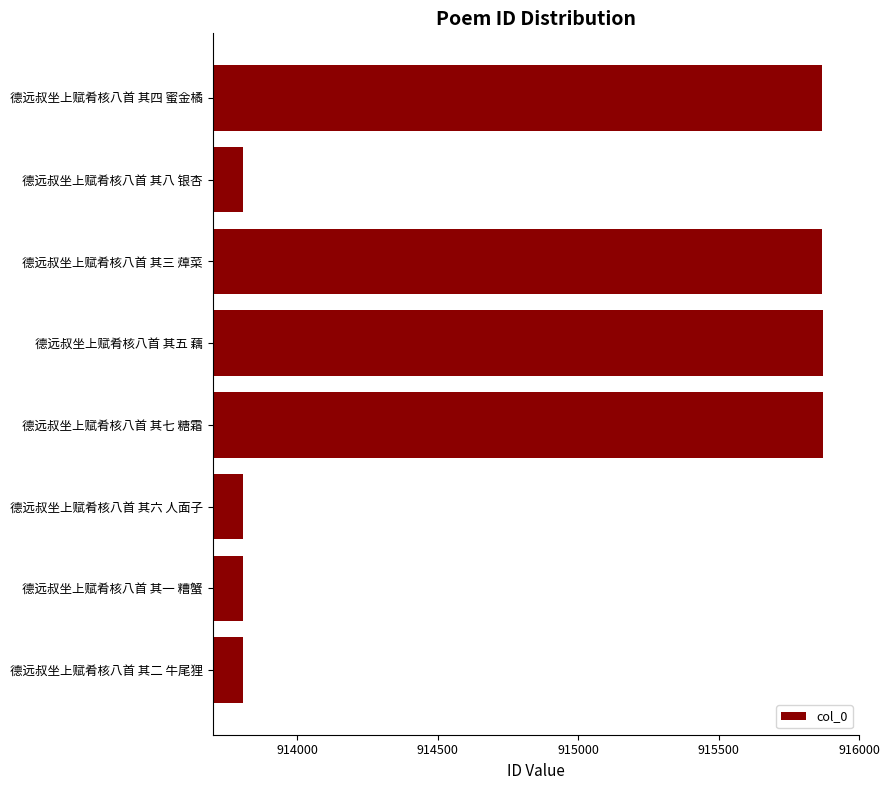

Approximately how many times larger is the value at 德远叔坐上赋肴核八首 其一 糟蟹 compared to 德远叔坐上赋肴核八首 其三 蔊菜?

1.0